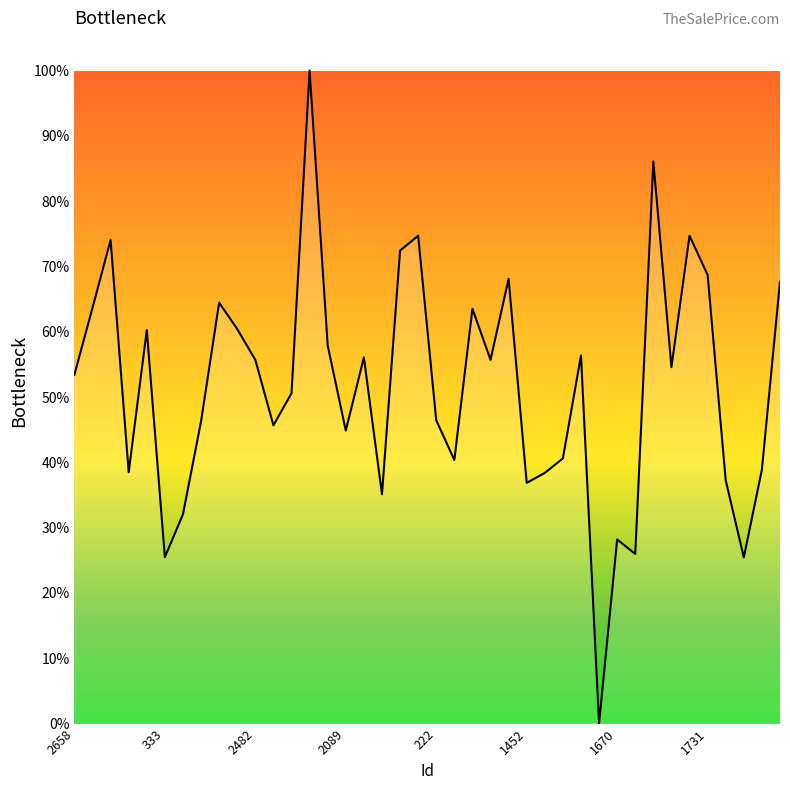

What is the difference between the maximum and minimum values?

100.0